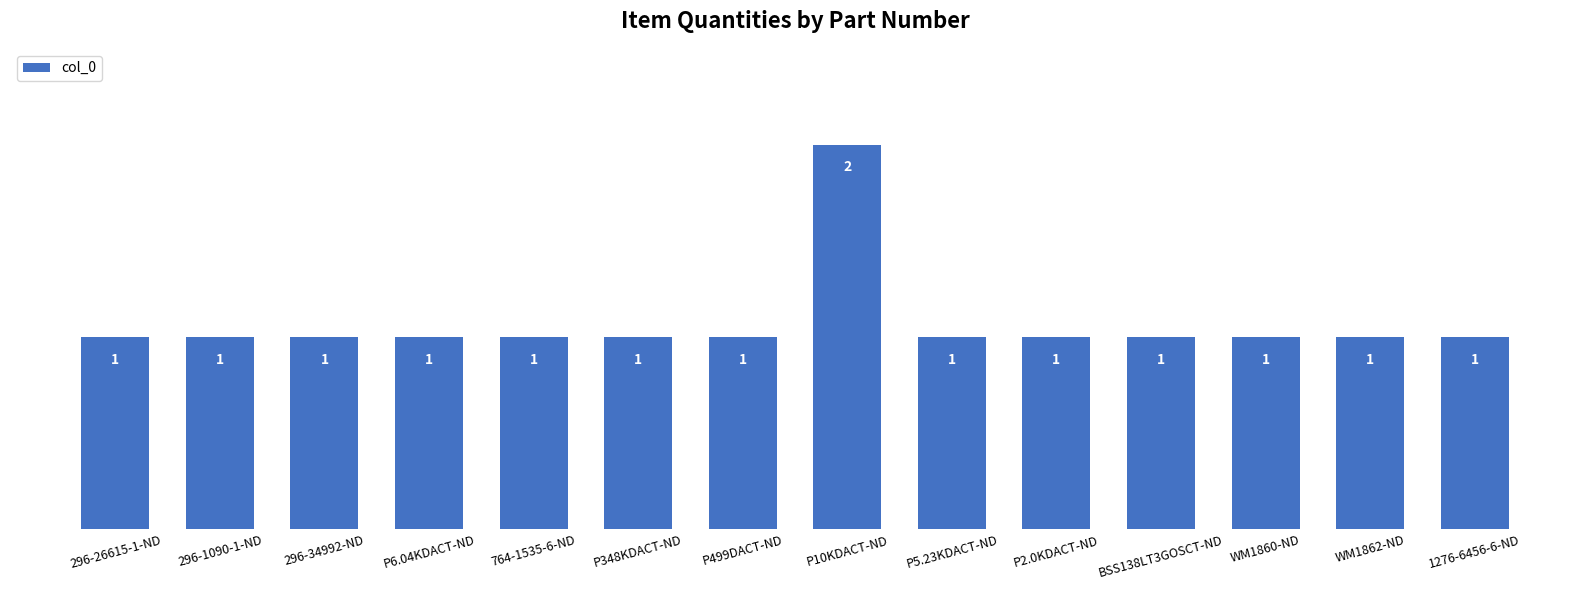

How many bars are there in total?

14